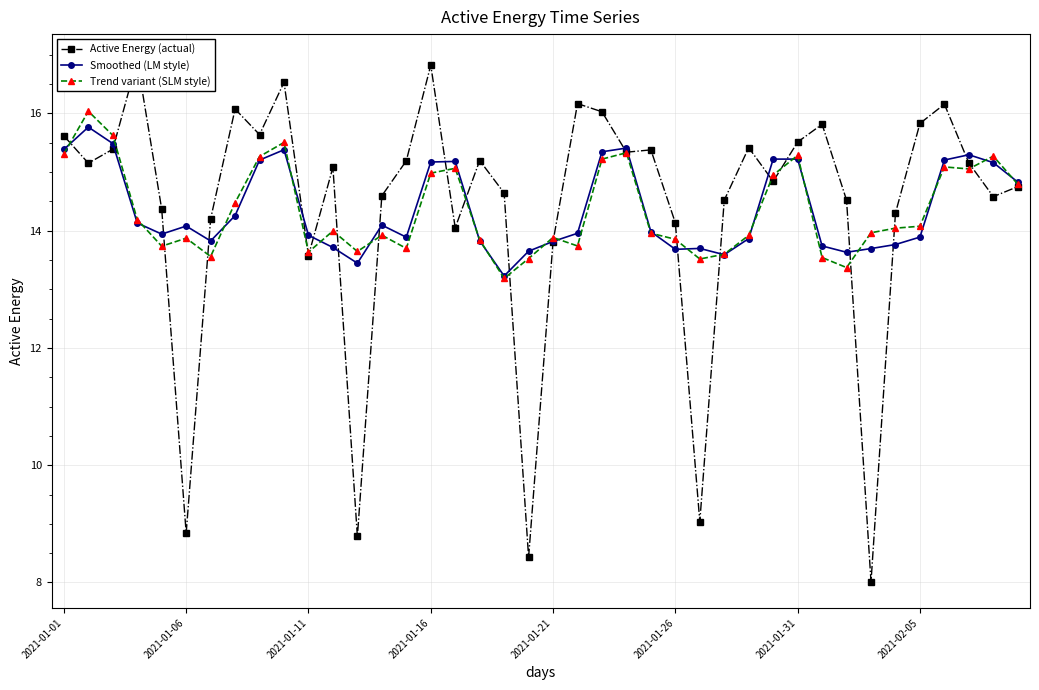

True or false: Trend variant (SLM style) has more than 0 points higher than both neighbors.

True